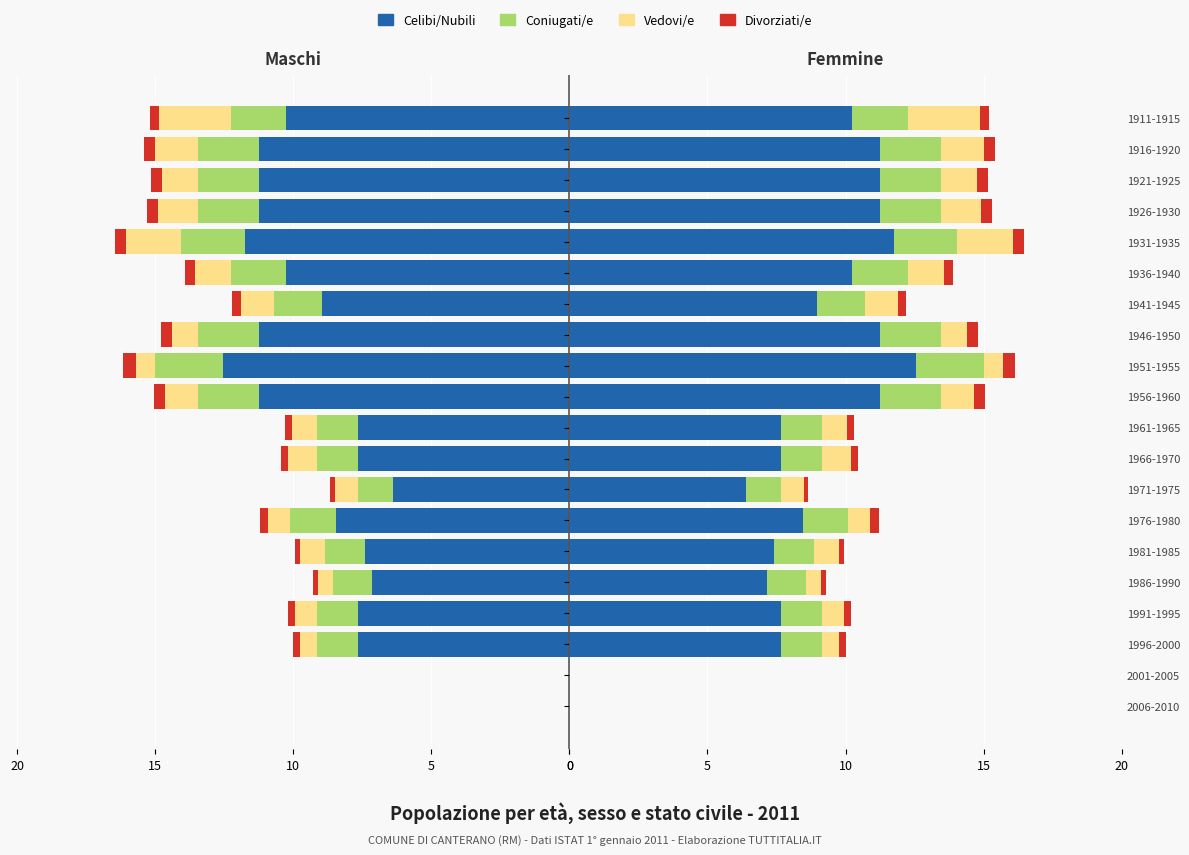

Which has a higher value, 1991-1995 or 1966-1970?

1991-1995